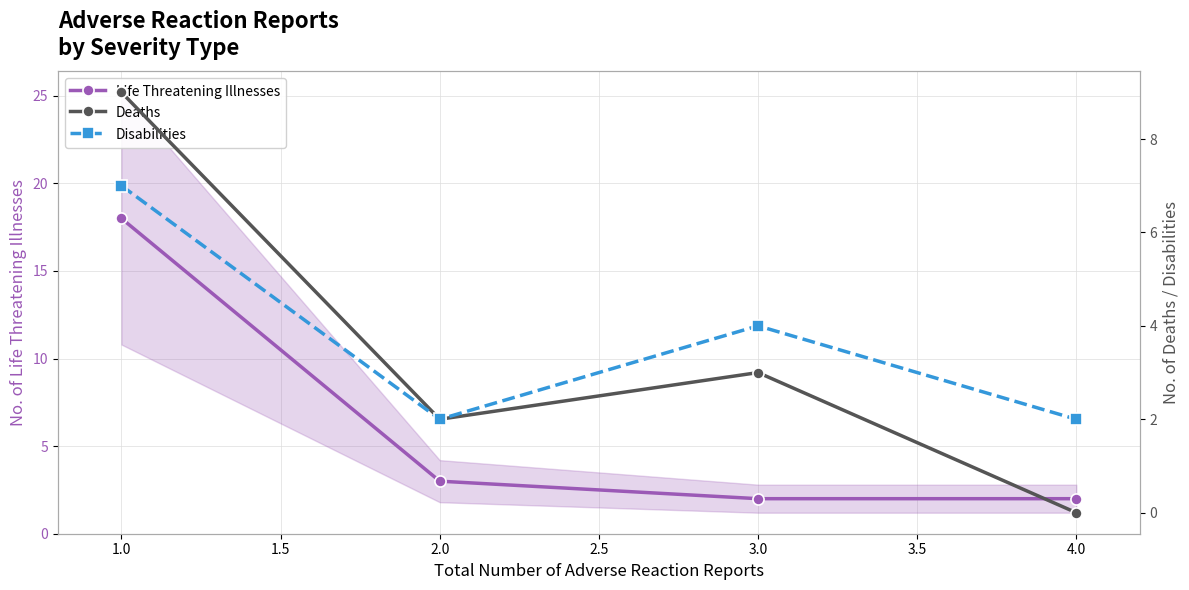

At which label is Life Threatening Illnesses closest to 10?

2.0